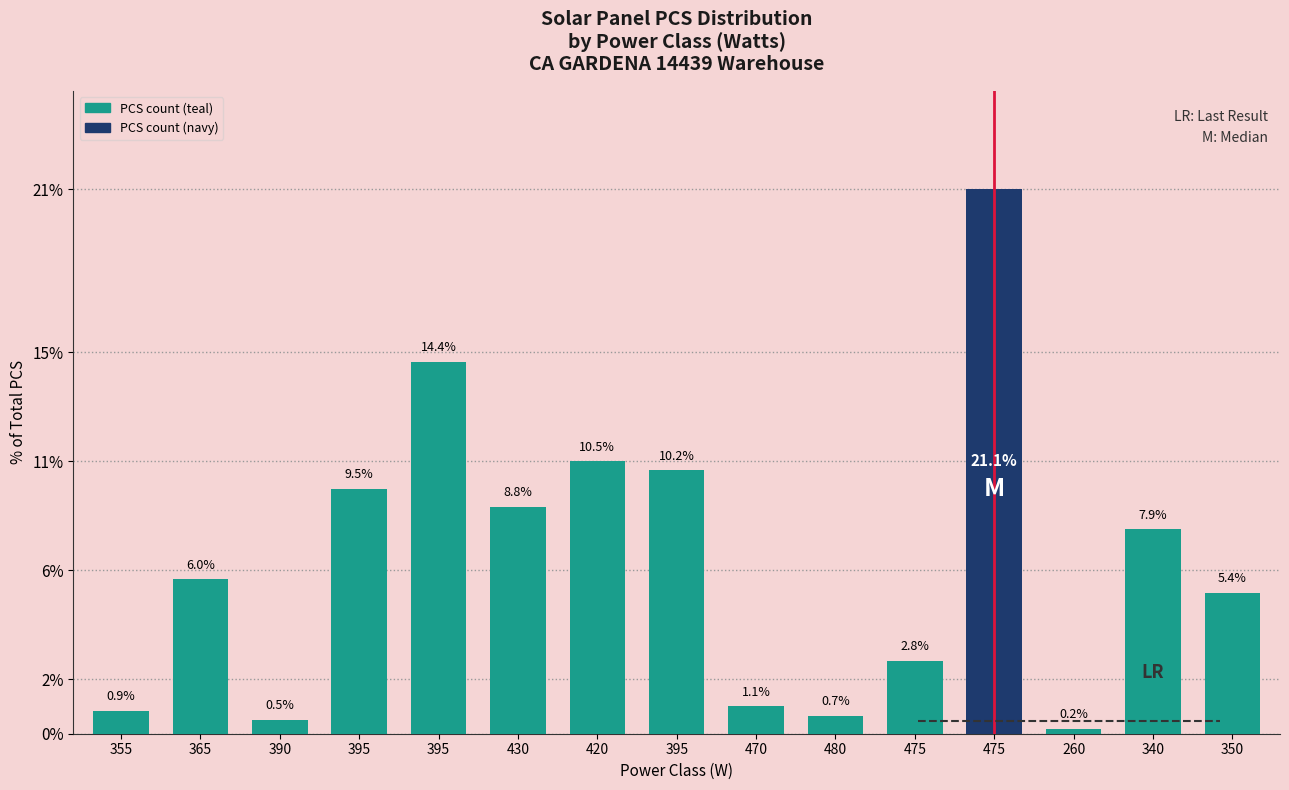

Between 480 and 475, which is larger?

475